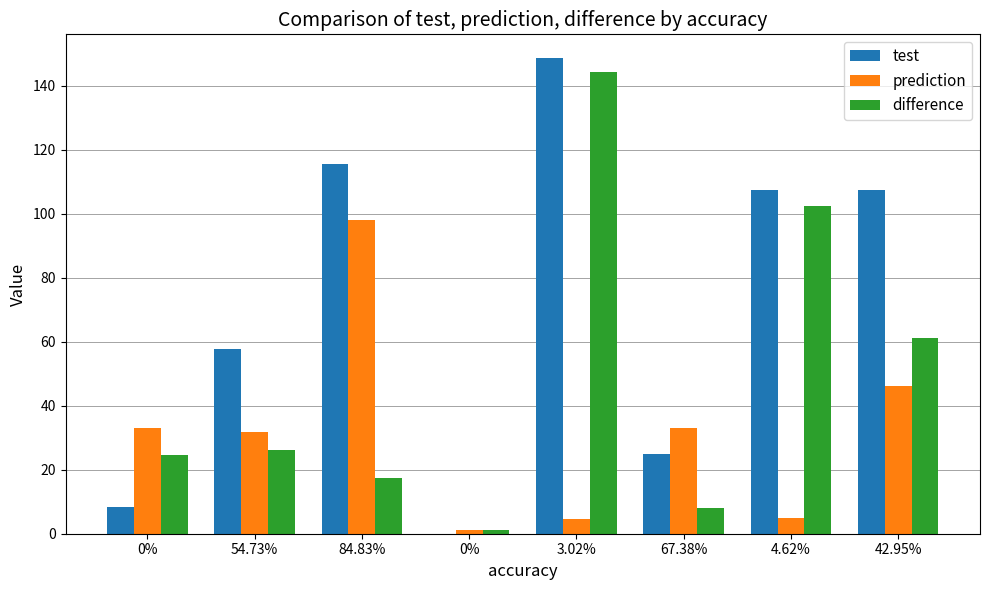

What is the difference between the second highest and second lowest values in the difference series?

94.3